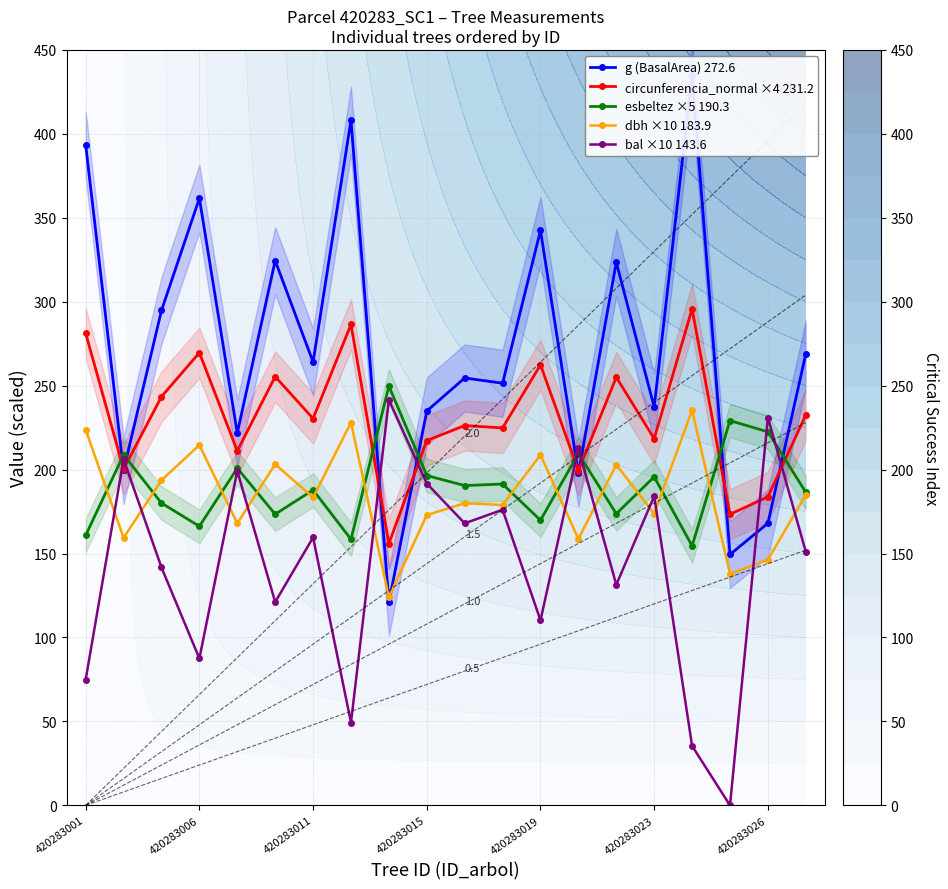

Rank the series by their maximum value, from lowest to highest.

dbh ×10 183.9, bal ×10 143.6, esbeltez ×5 190.3, circunferencia_normal ×4 231.2, g (BasalArea) 272.6